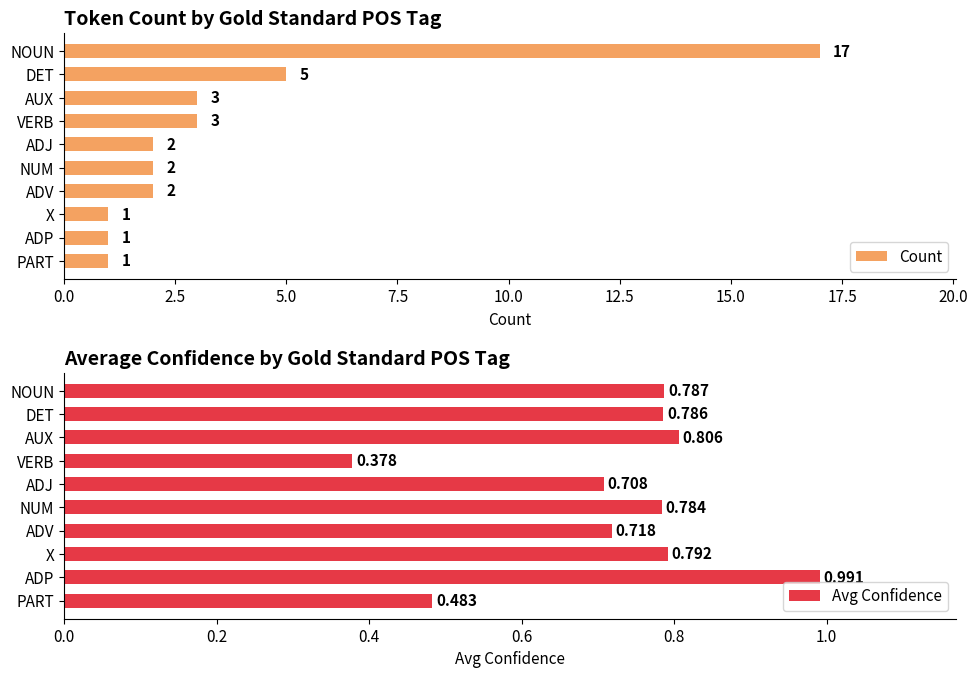

What is the maximum value shown in the chart?

17.0